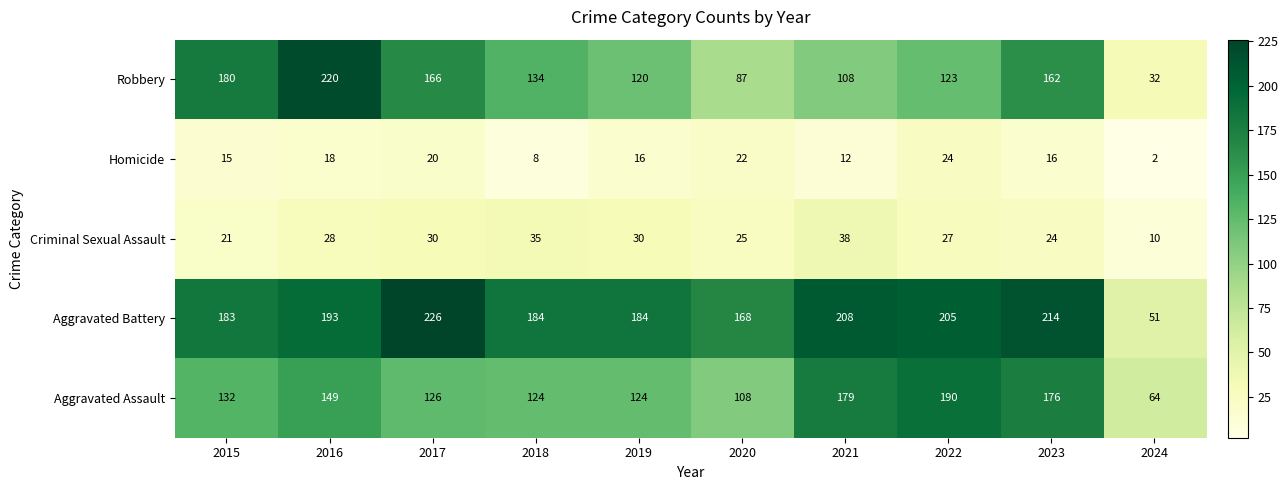

What is the spread (max minus min) of values at 2016?

202